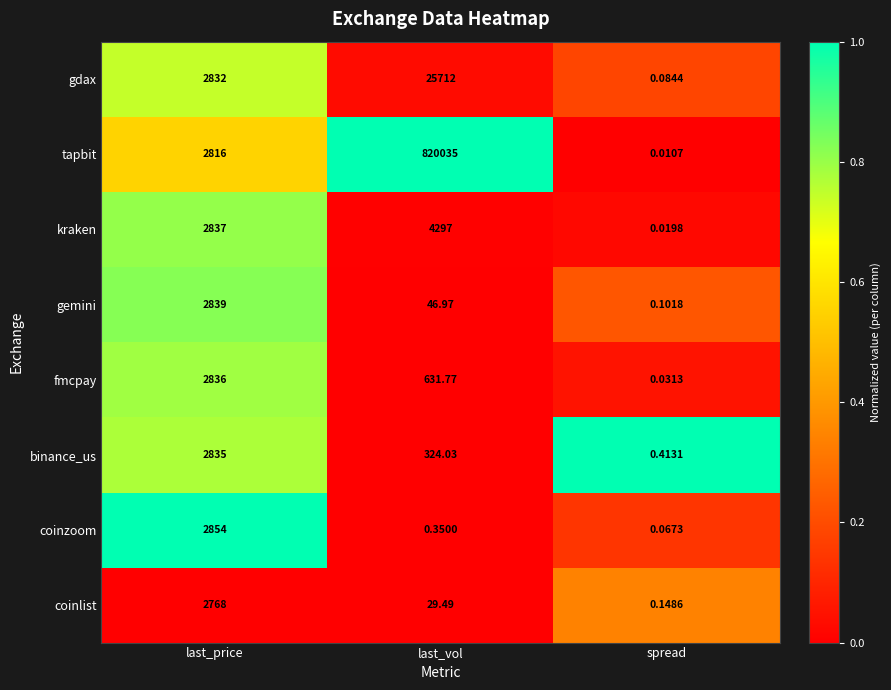

Which series has the largest range (max minus min)?

tapbit